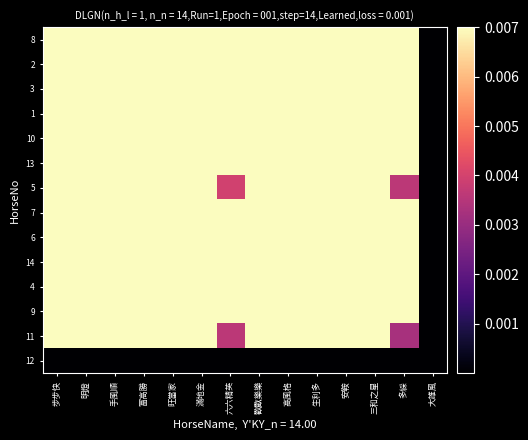

How many data points does each series have?

14